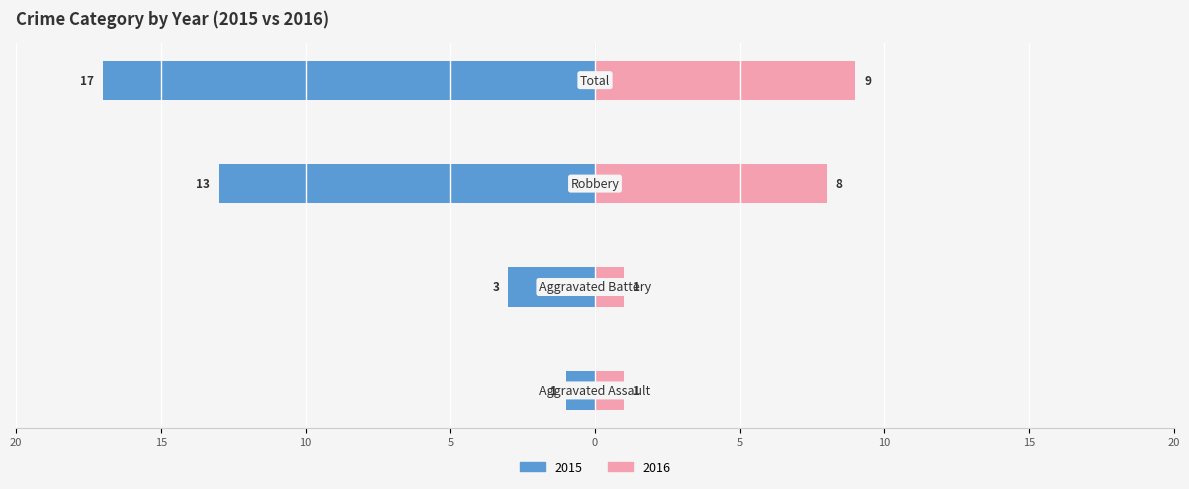

How many data points does each series have?

4